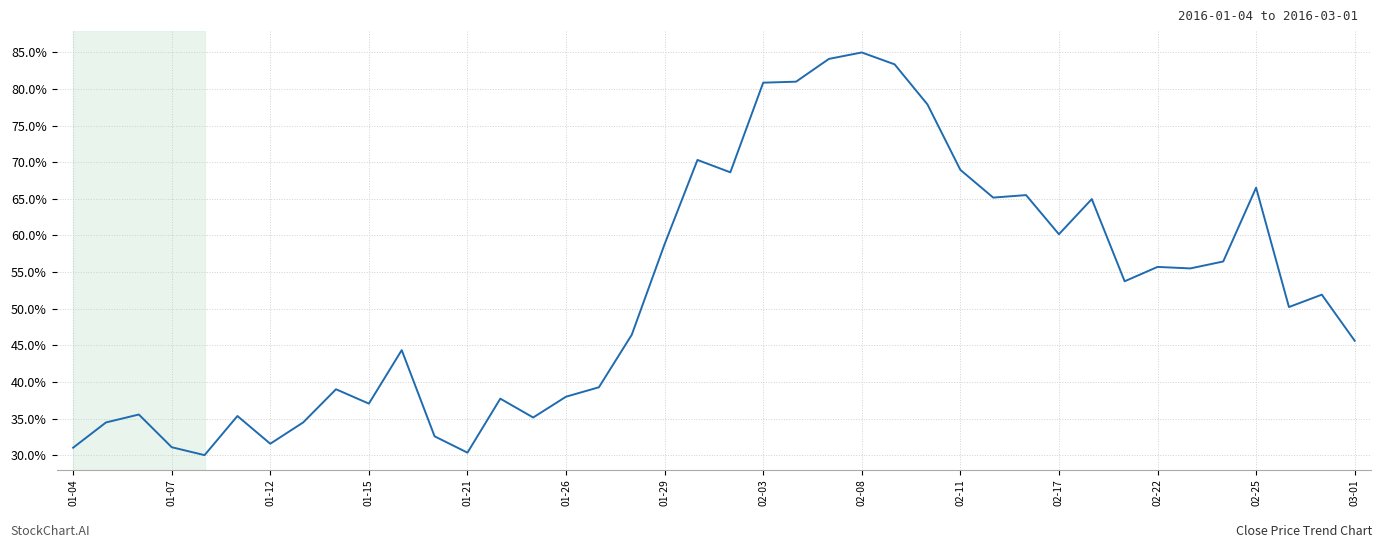

What is the difference between the maximum and minimum values?

55.0